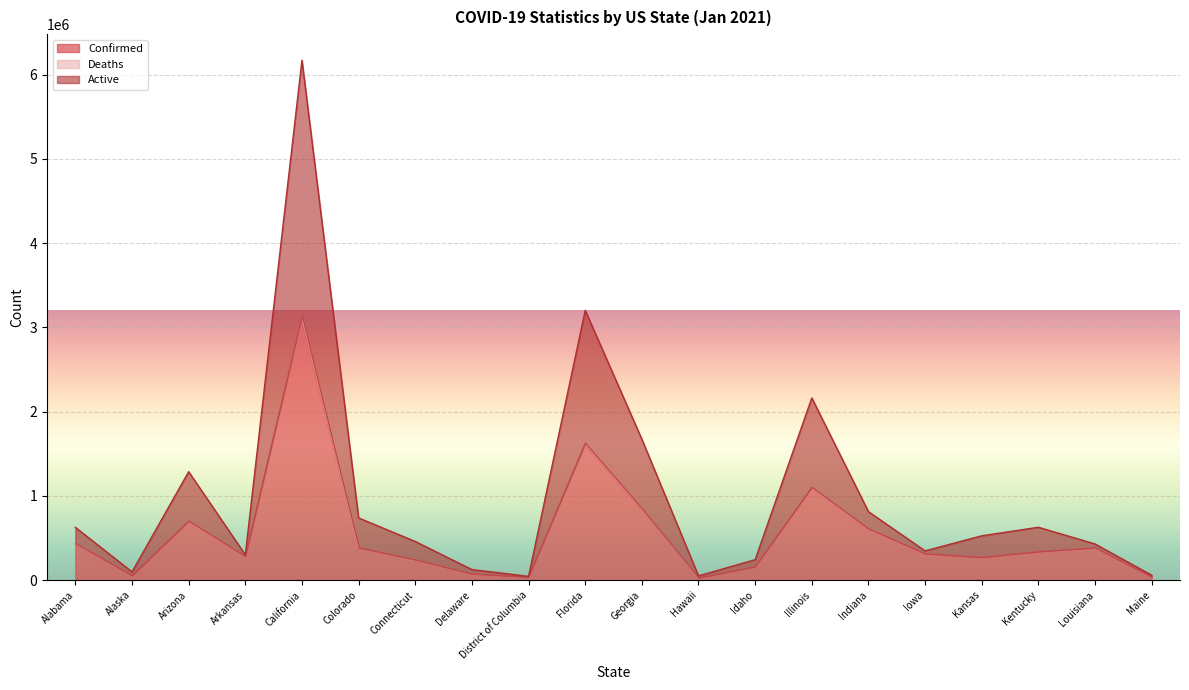

Which category has the lowest value in the Active series?

District of Columbia